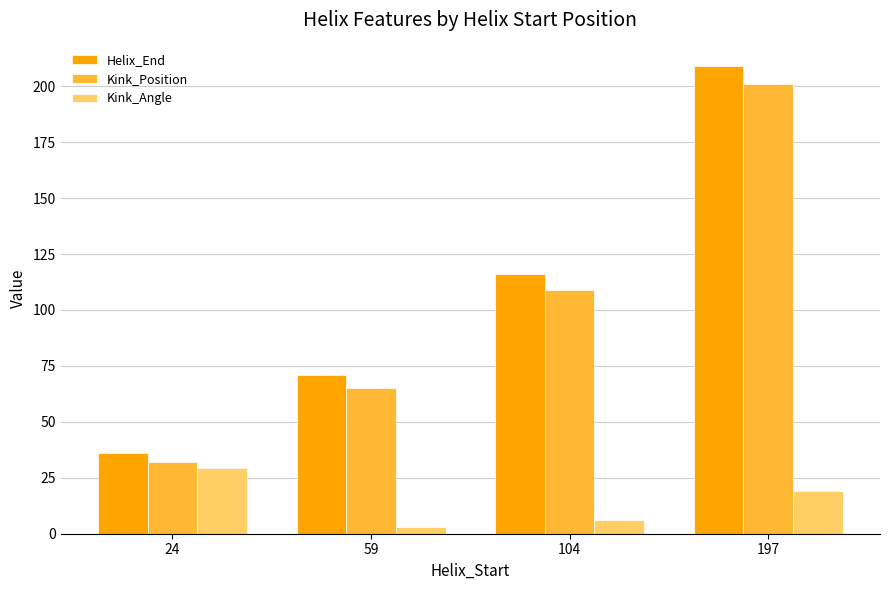

What is the value of the Helix_End bar at the 4th from the left?

209.0